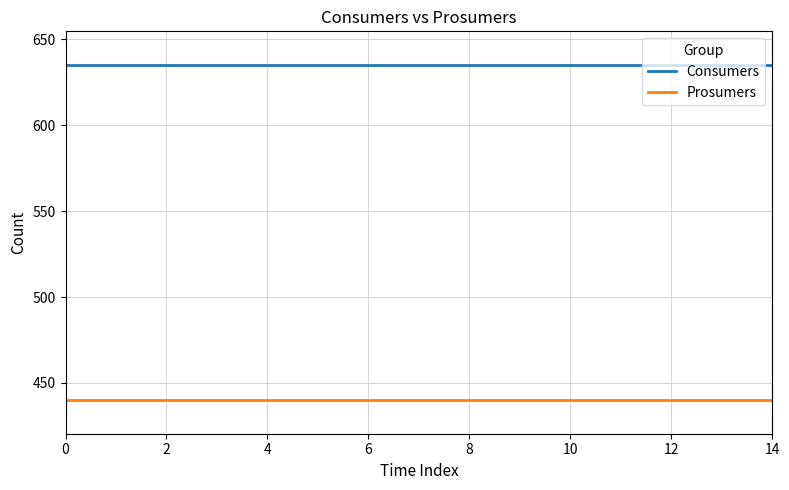

True or false: Consumers and Prosumers cross at least once.

False